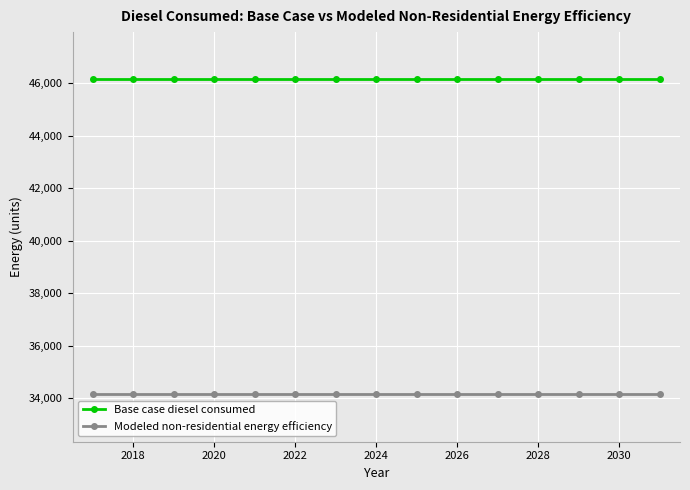

Which series has the largest total across all categories?

Base case diesel consumed